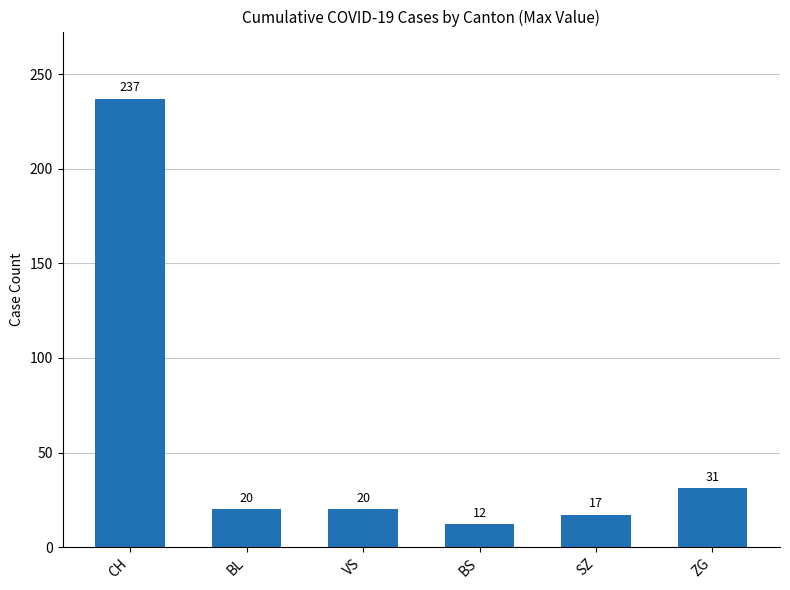

What is the label of the 5th bar from the right?

BL